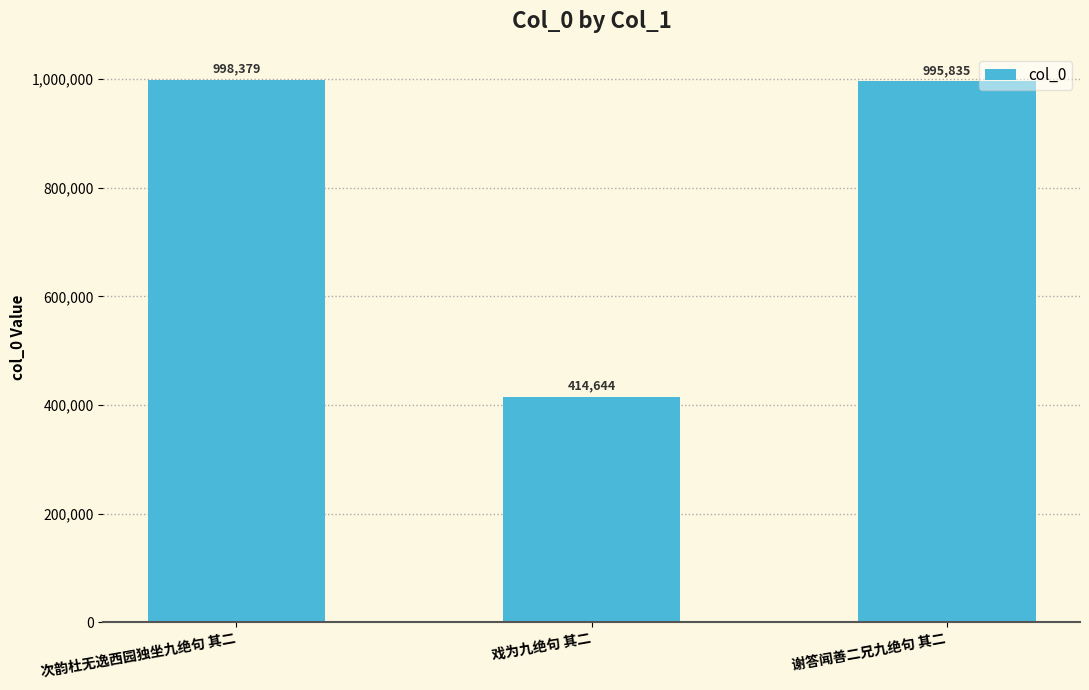

Is it true that the value at 戏为九绝句 其二 is 414644?

True